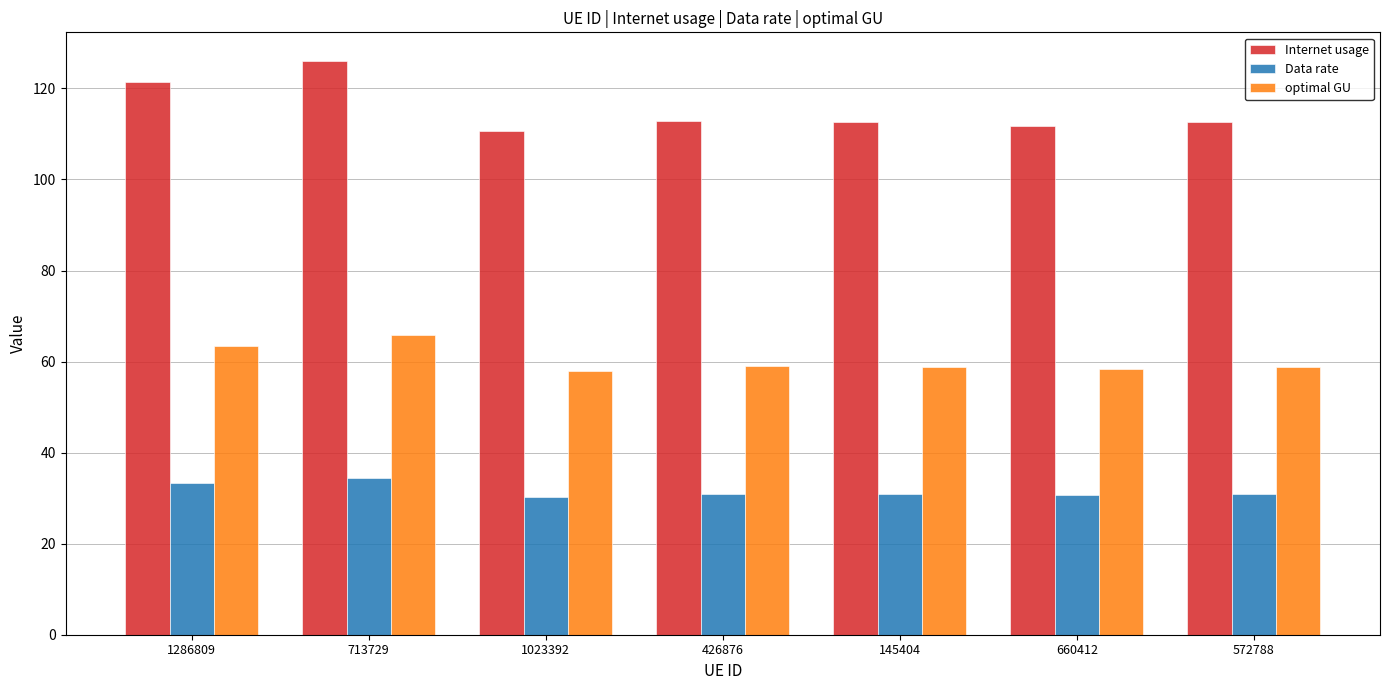

The Internet usage series shows 30.7 at 1023392. True or false?

False